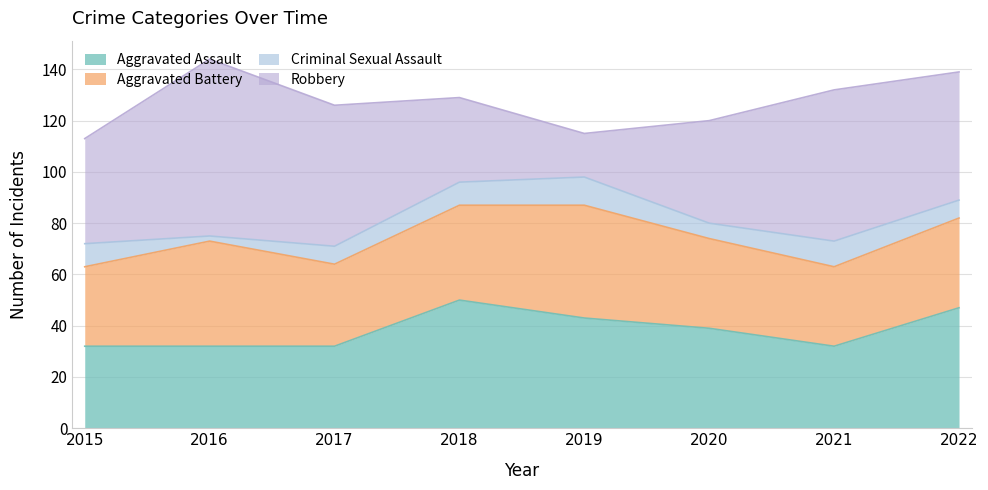

What is the value of the Robbery point at the 1st from the left?

41